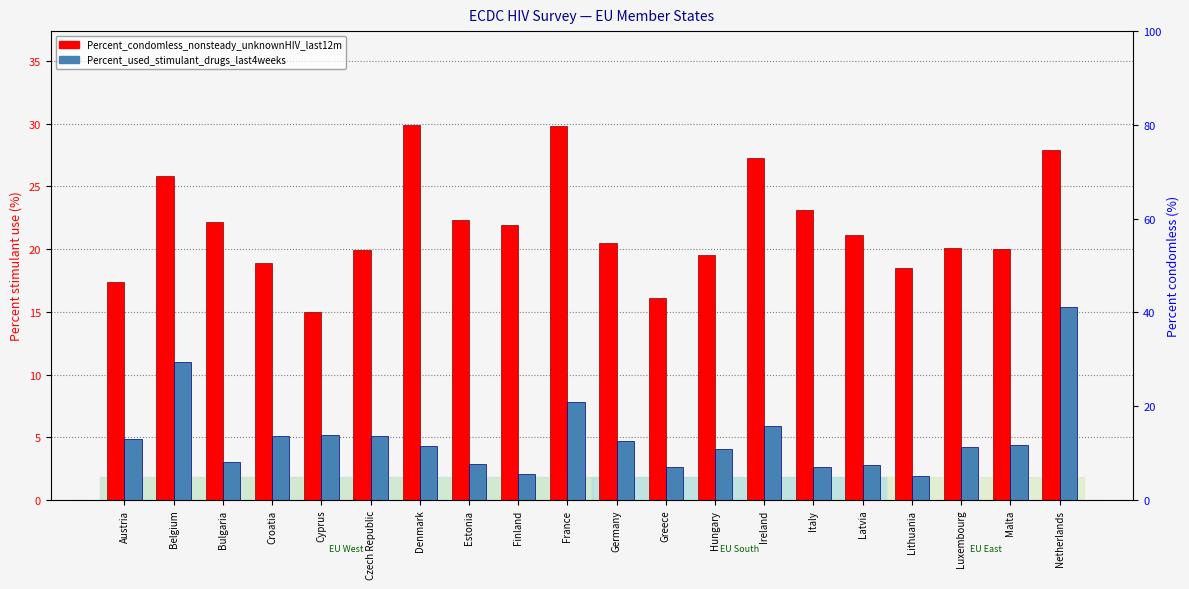

What is the difference between the highest and lowest values at Netherlands?

12.5